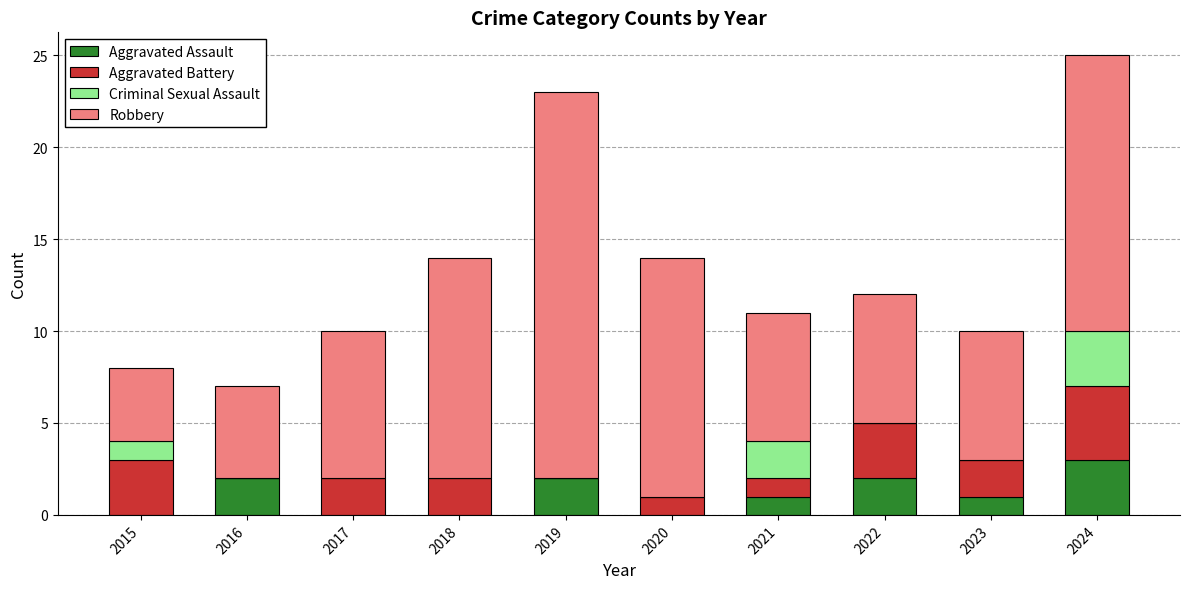

The Aggravated Assault series shows 2 at 2022. True or false?

True